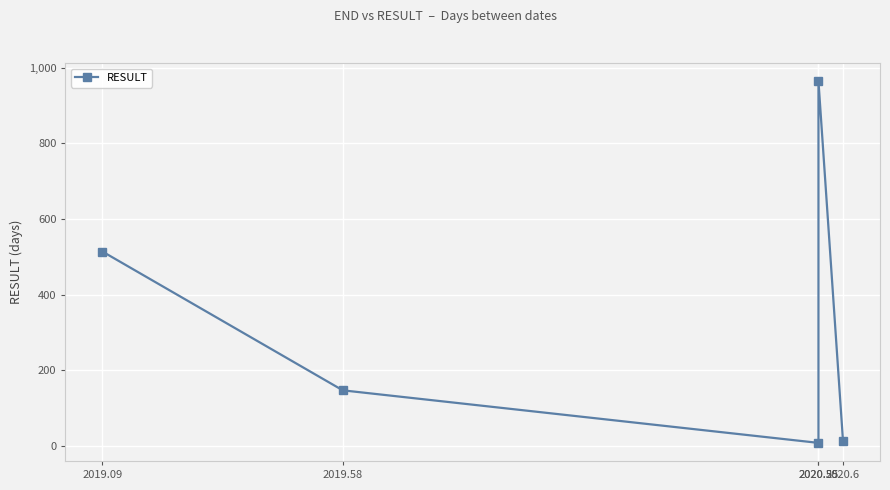

Rank the categories by value from highest to lowest.

2020.55, 2019.09, 2019.58, 2020.6, 2020.55